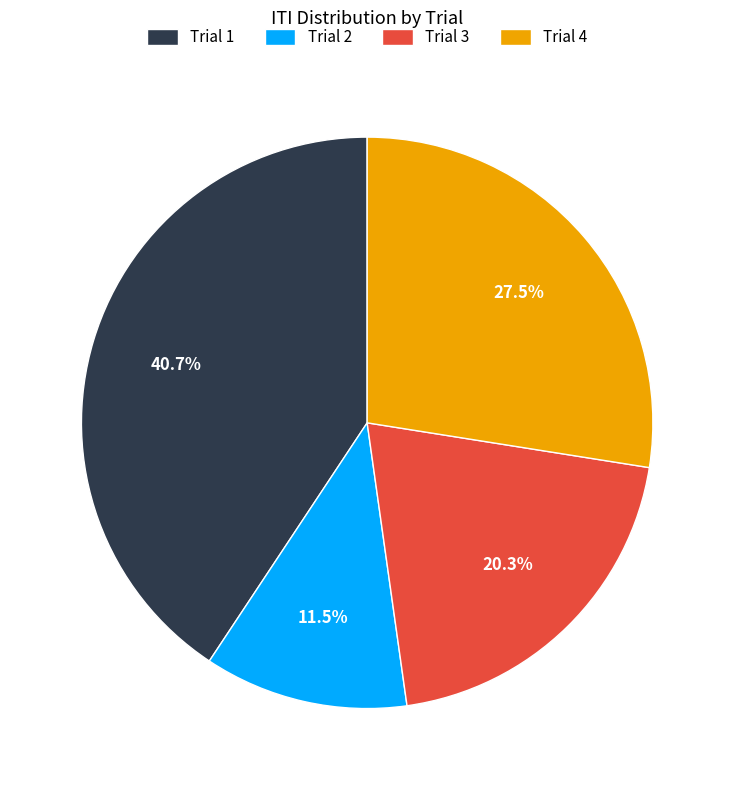

To the nearest percent, what is the average slice percentage?

25%